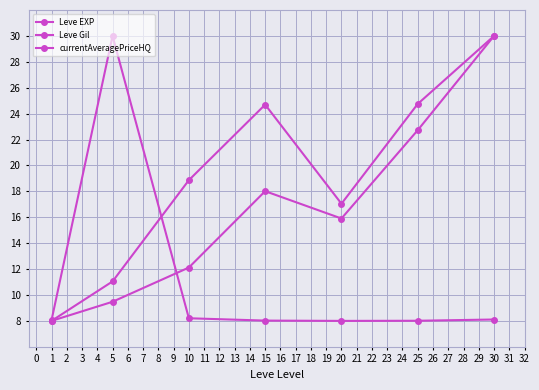

How many lines are shown in the chart?

3